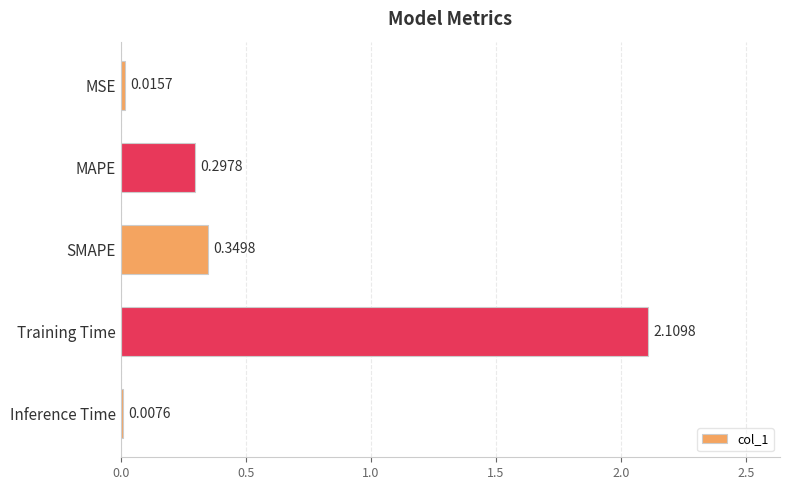

Between SMAPE and MSE, which is larger?

SMAPE